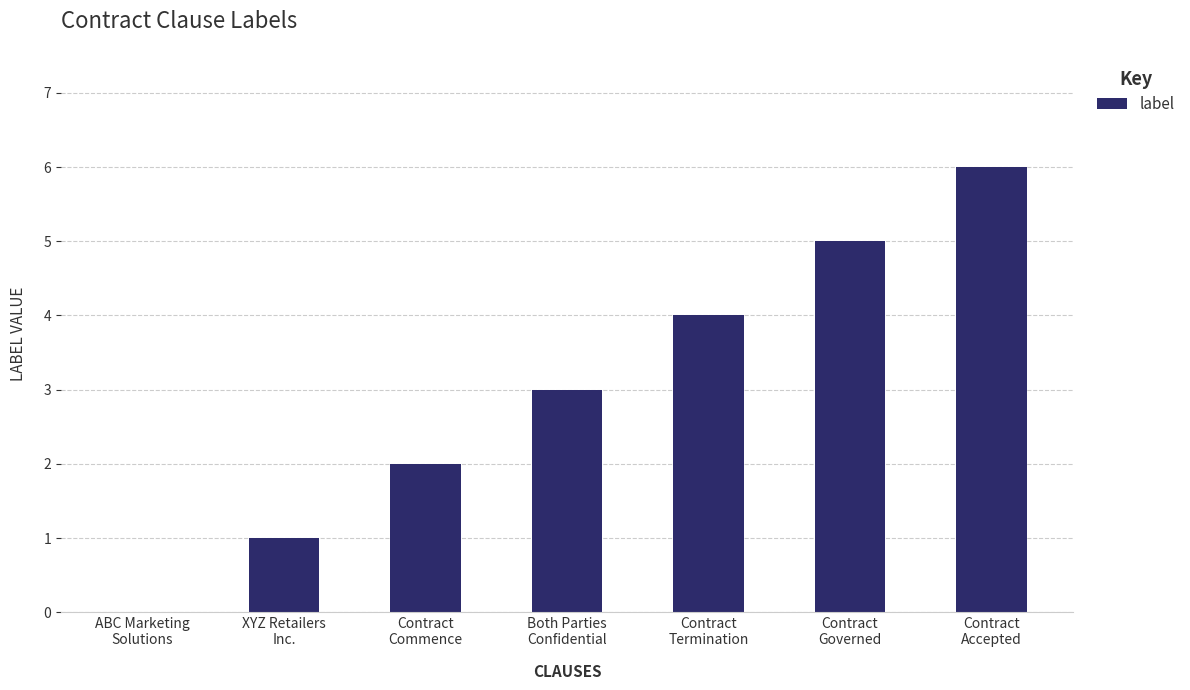

Where is the data nearest to the value 3?

Both Parties
Confidential